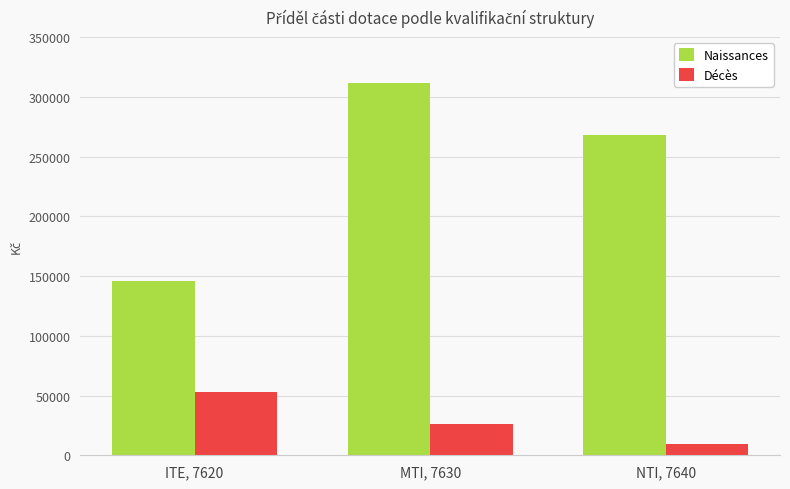

At which label does Naissances reach its minimum?

ITE, 7620